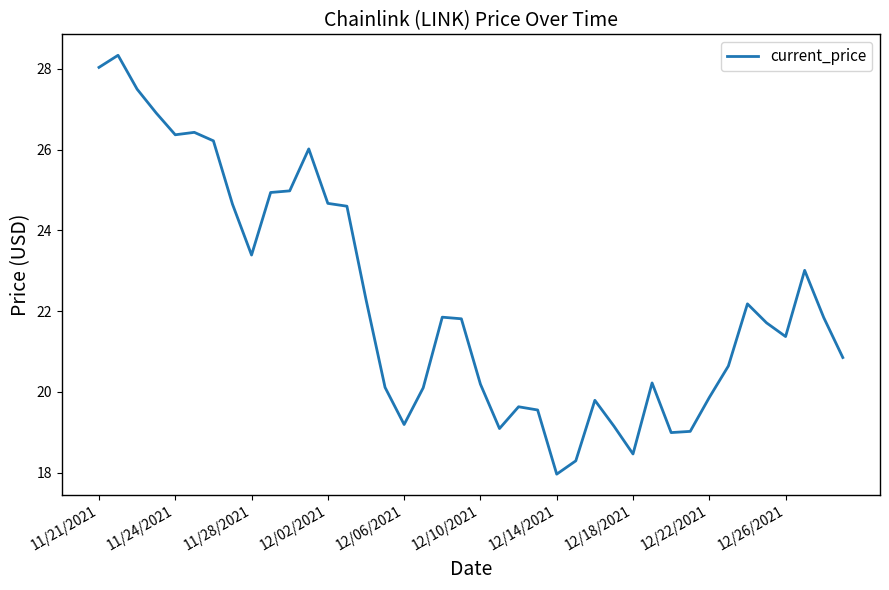

What is the greatest value displayed?

28.3